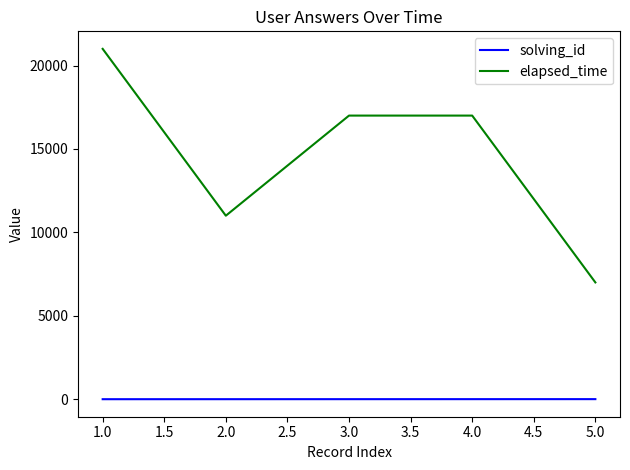

True or false: elapsed_time and solving_id cross at least once.

False